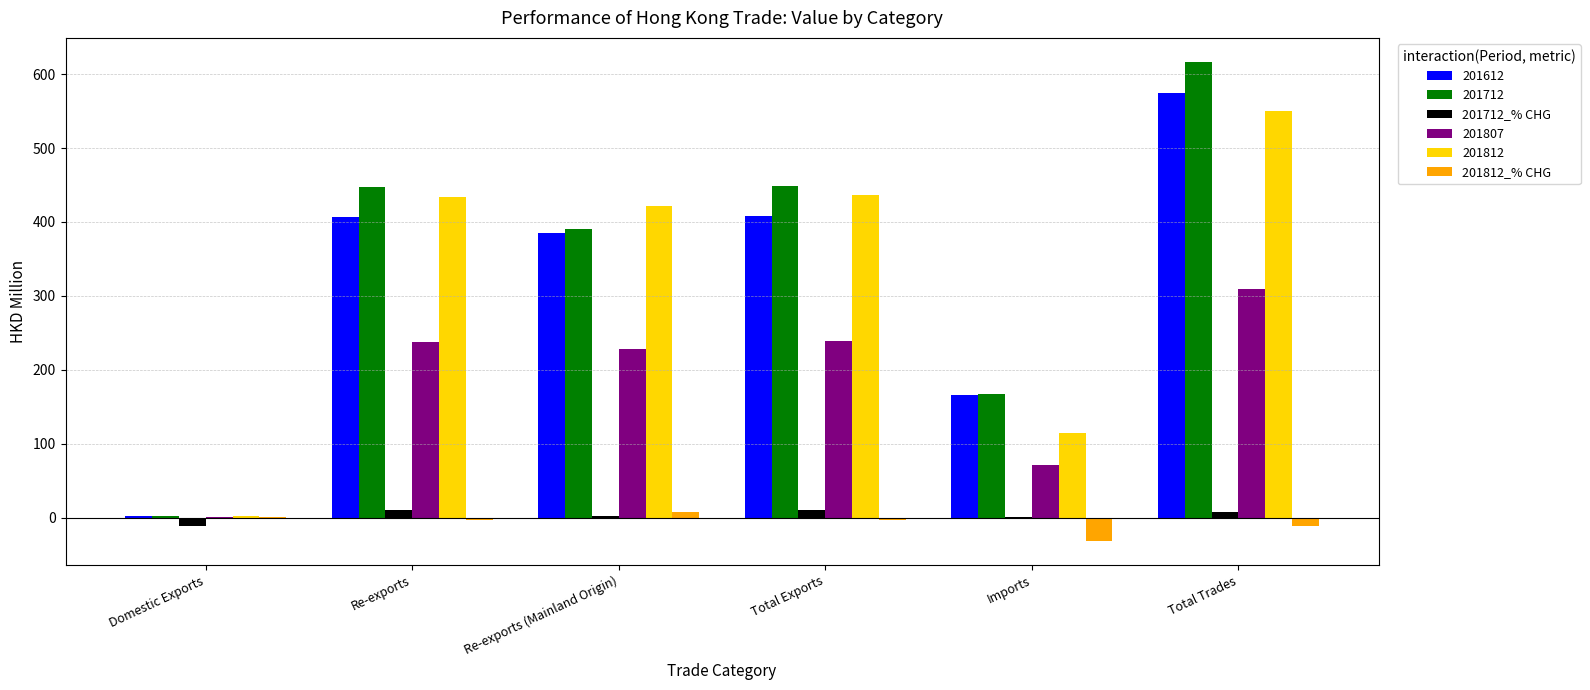

At which label is 201612 closest to 288?

Re-exports (Mainland Origin)